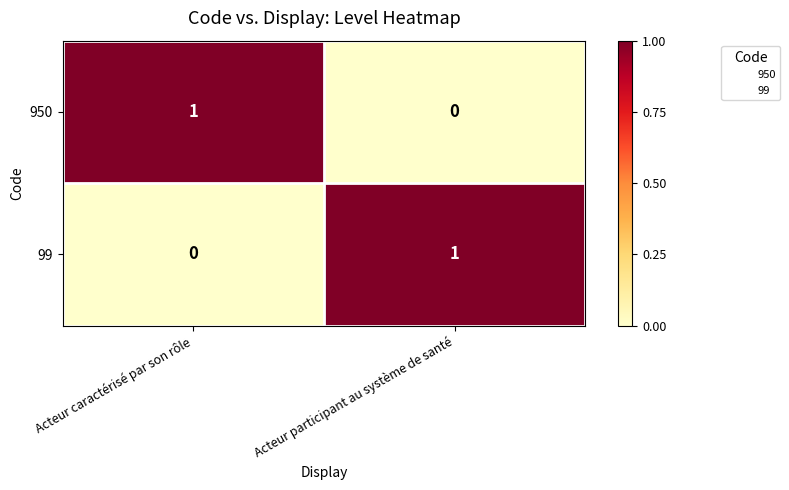

How many data points in 950 are less than 1?

1